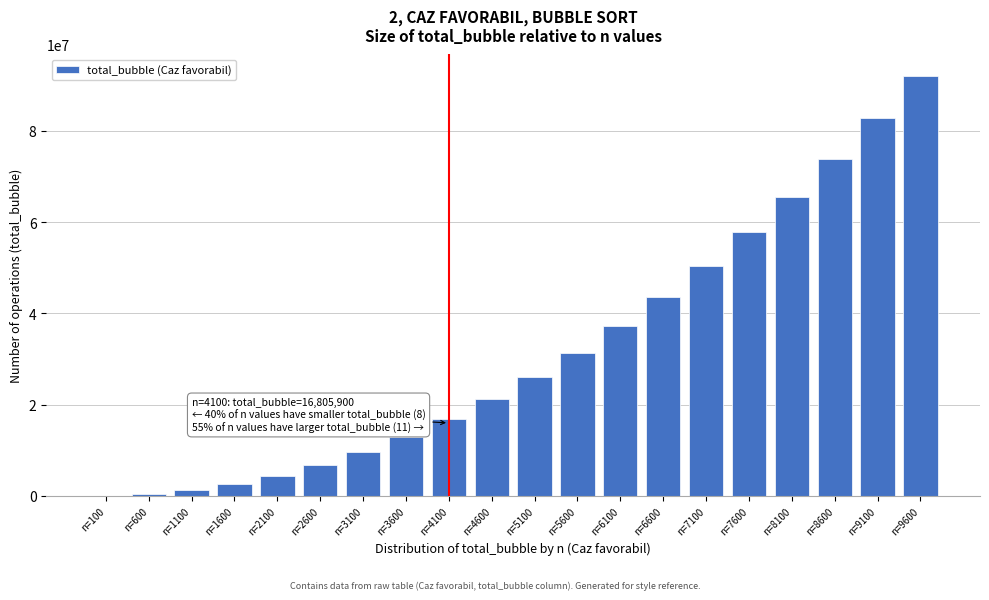

The value at n=6600 is 66678575. True or false?

False